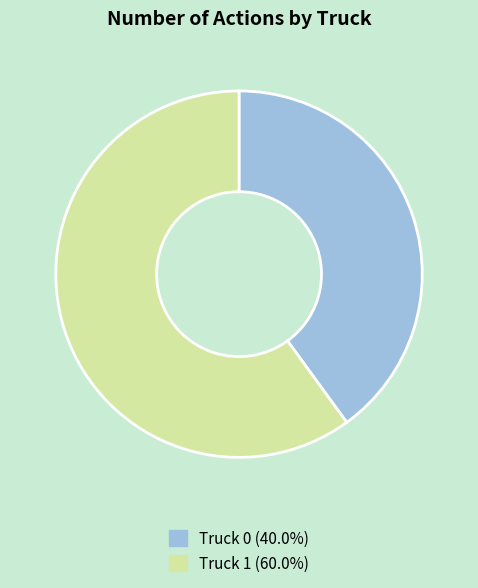

True or false: Truck 0 accounts for 40% of the total.

True